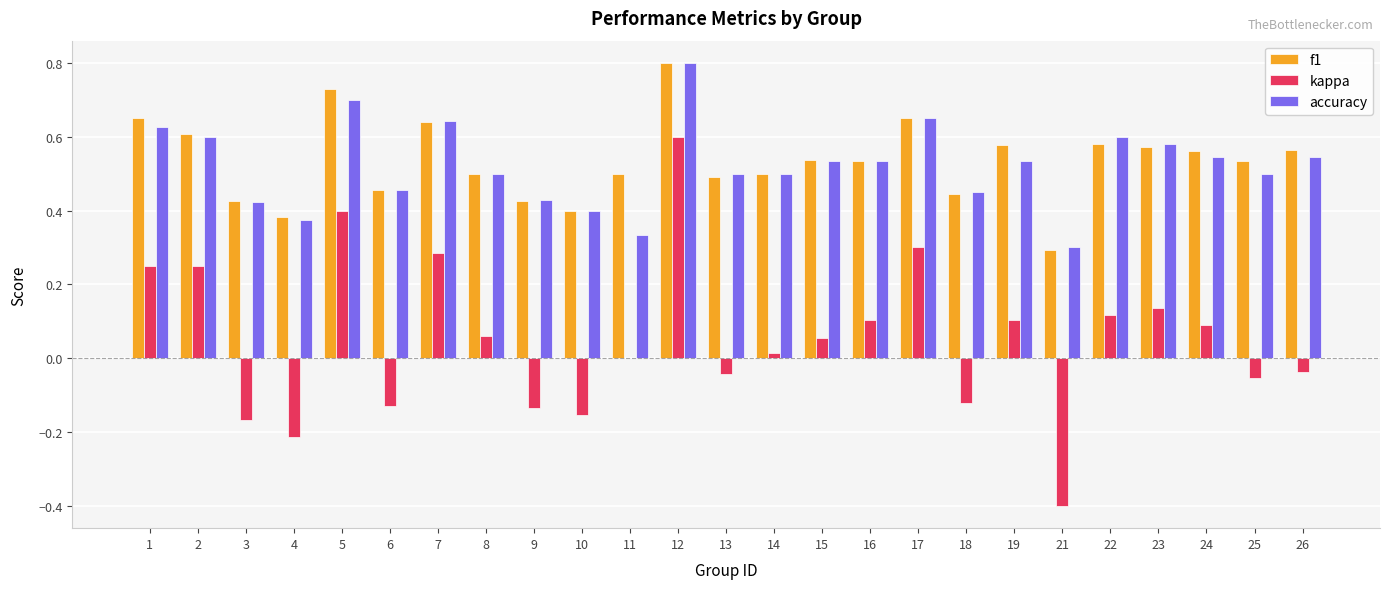

Is the value of accuracy at 8 greater than the value of kappa at 25?

Yes